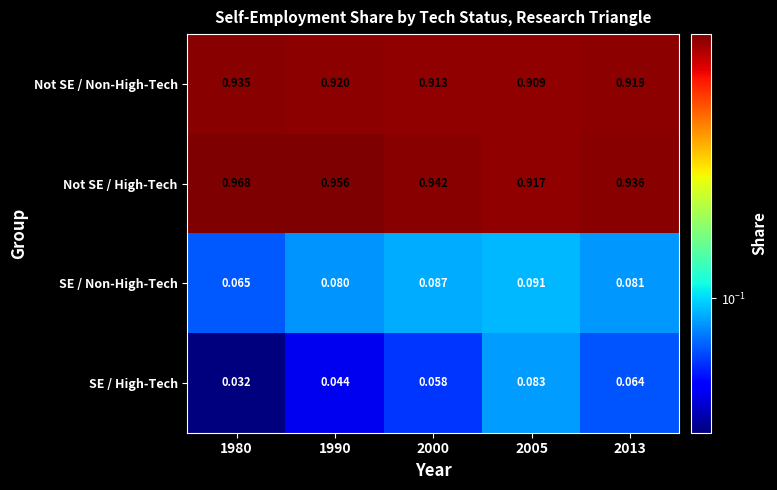

What is the total value across all series at 2013?

2.0